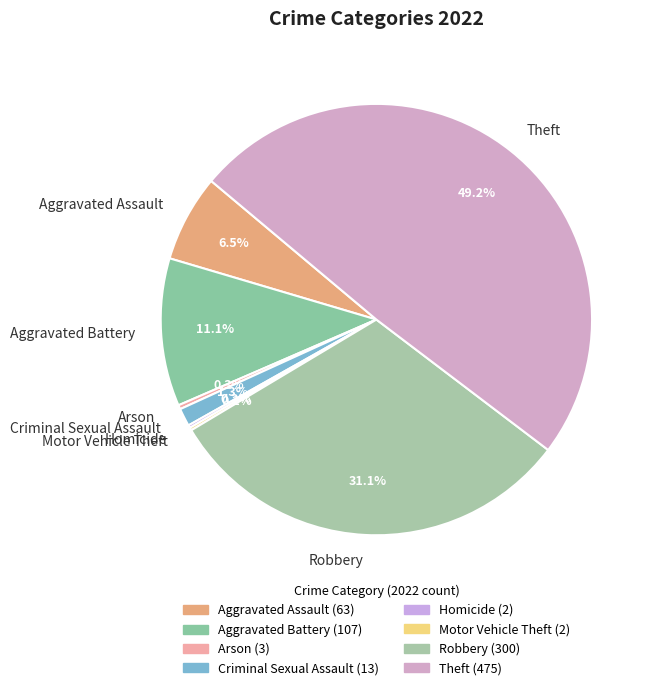

Which slice is the largest?

Theft